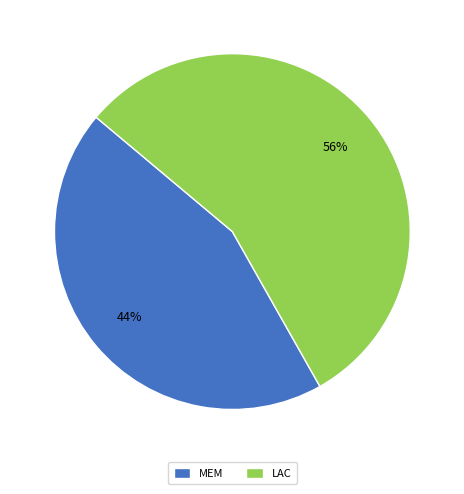

Does LAC represent more than half of the total?

Yes